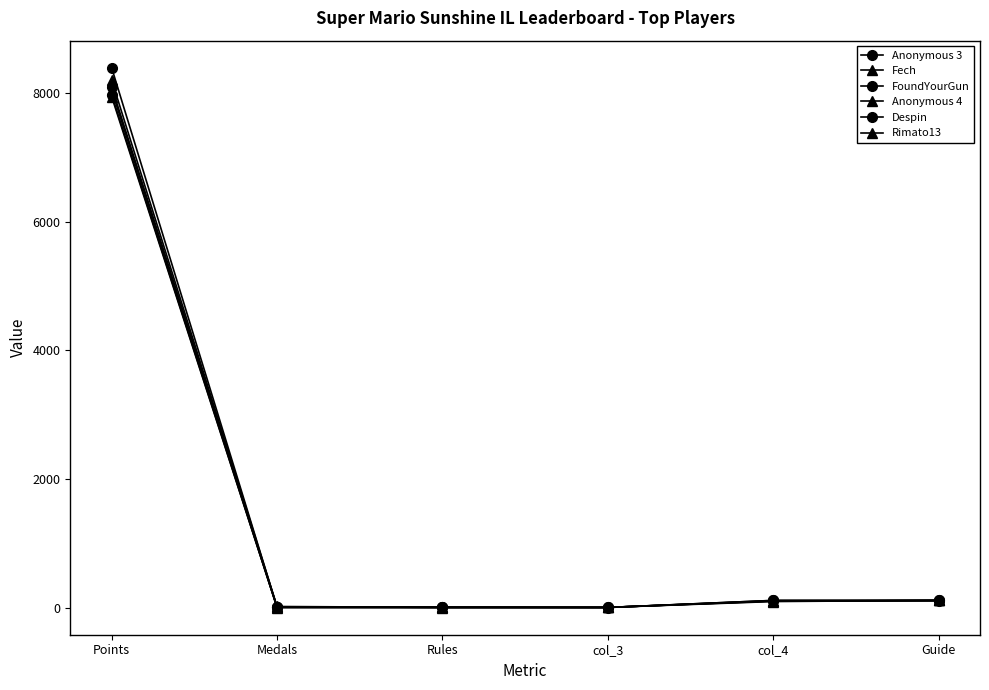

How many lines are shown in the chart?

6